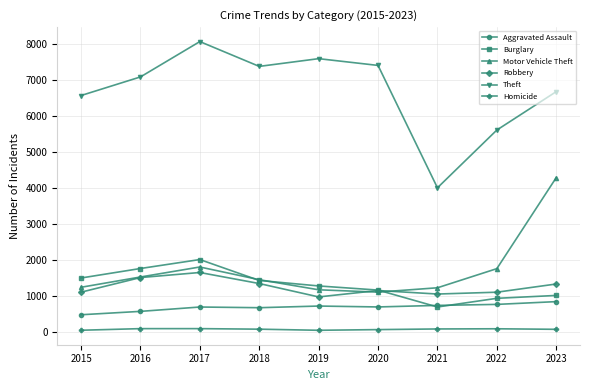

Which series changed the most between 2017 and 2020?

Burglary